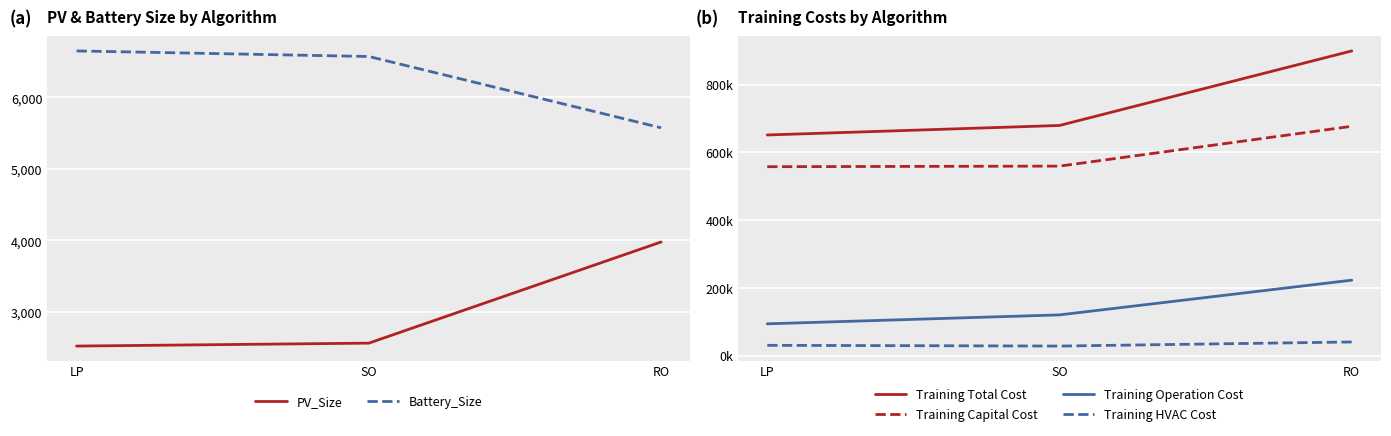

What are all the series names shown in the legend?

PV_Size, Battery_Size, Training Total Cost, Training Capital Cost, Training Operation Cost, Training HVAC Cost